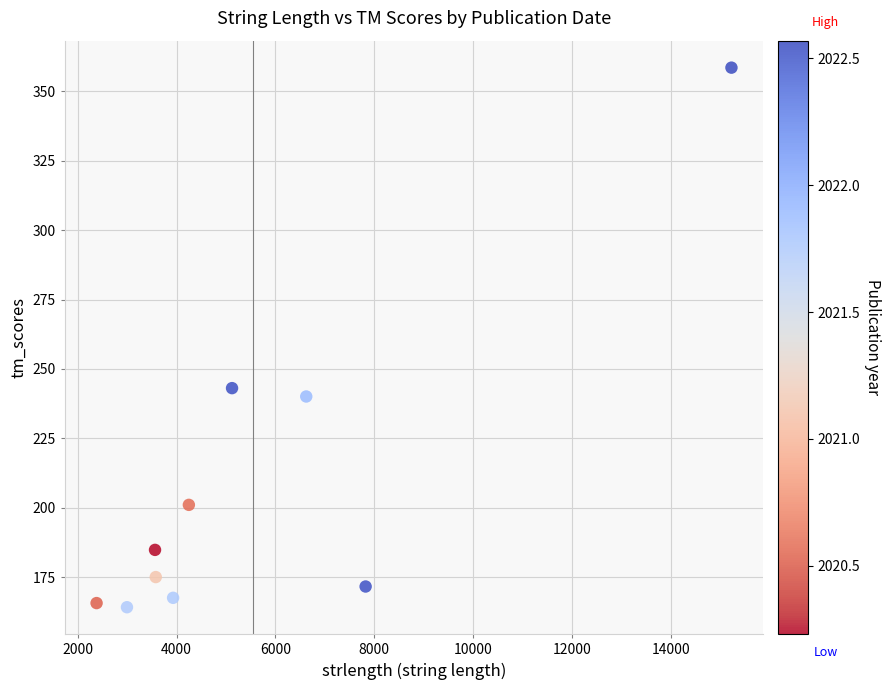

What is the average X value?

5548.6